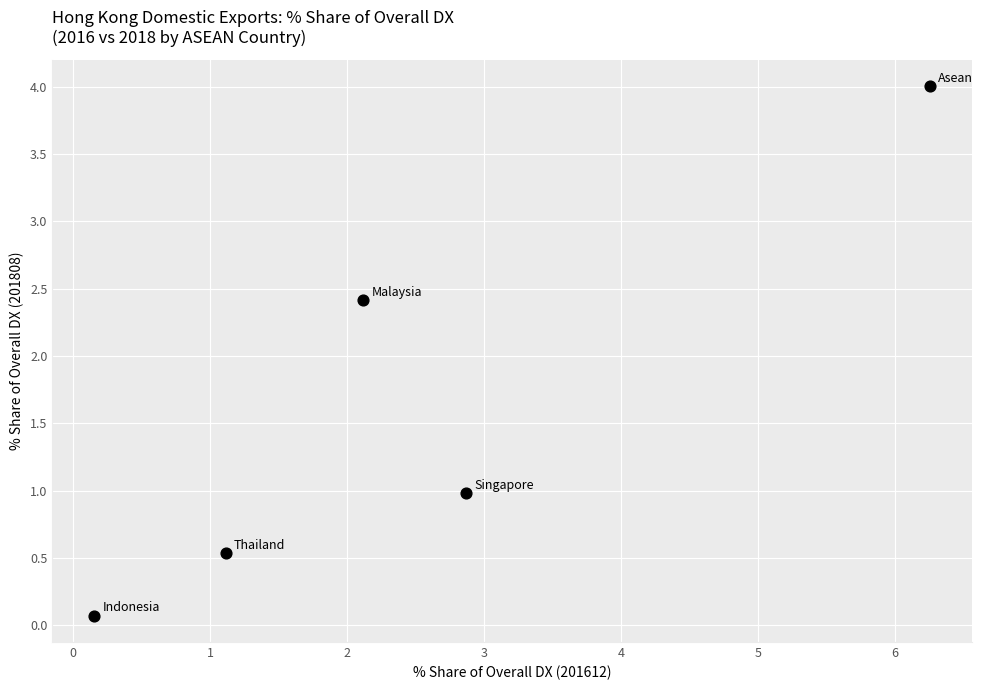

What Y value in the scatter plot is closest to 2?

2.4